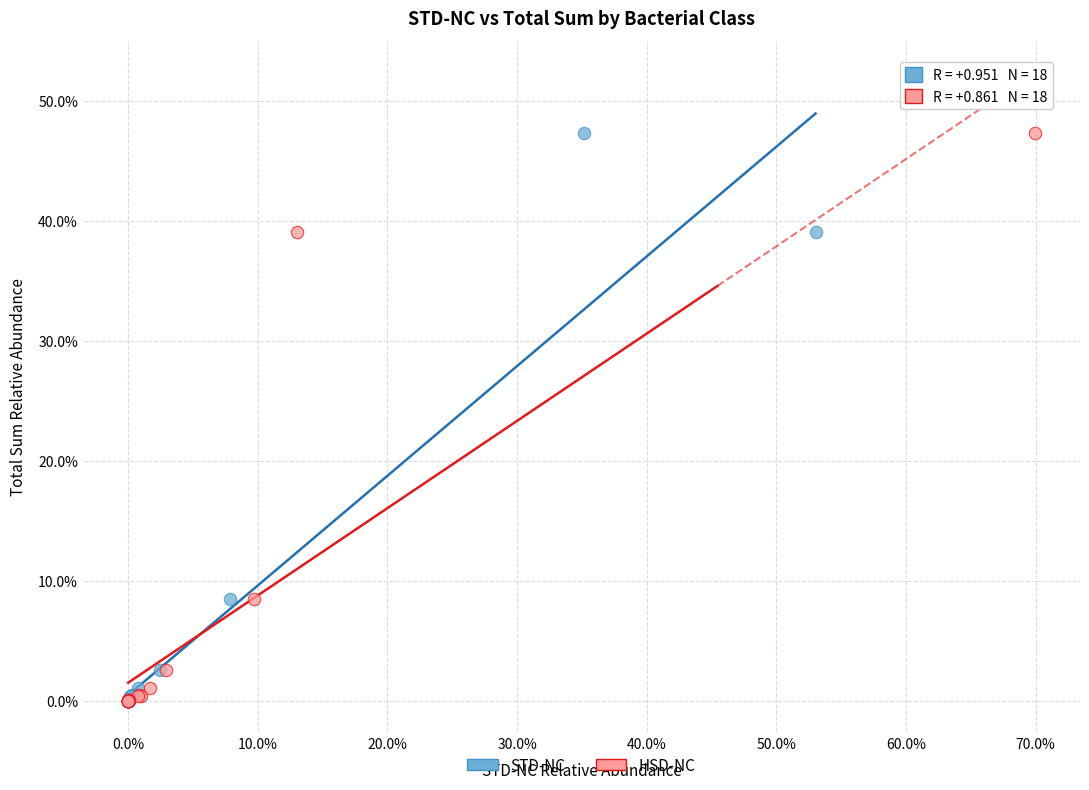

What are all the series names shown in the legend?

STD-NC, HSD-NC